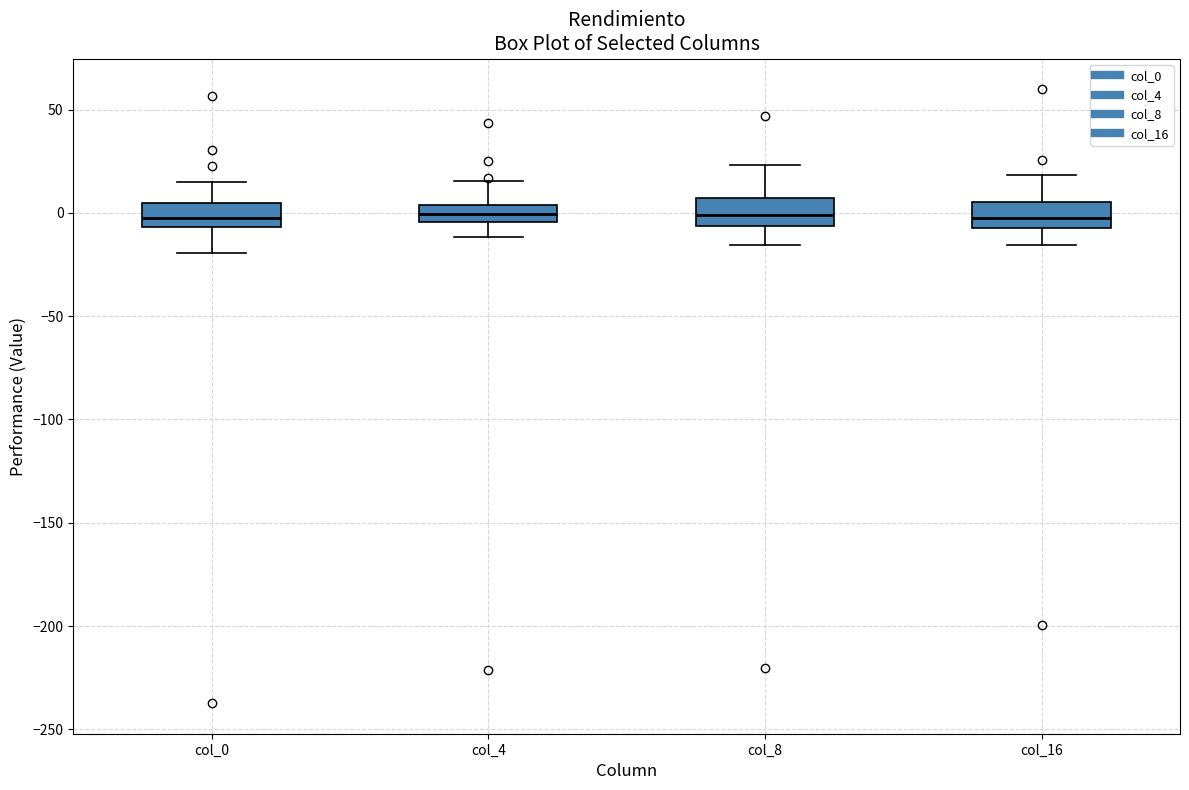

Reading left to right, read every box against the y-axis: the position of its median line, the range the box covers, and the ends of its whiskers. The values are not printed on the chart, so give them approximately, as read against the axis.

col_0: median 0, box -5 to 5, whiskers -20 to 15
col_4: median 0, box -5 to 5, whiskers -10 to 15
col_8: median 0, box -5 to 5, whiskers -15 to 25
col_16: median 0, box -5 to 5, whiskers -15 to 20